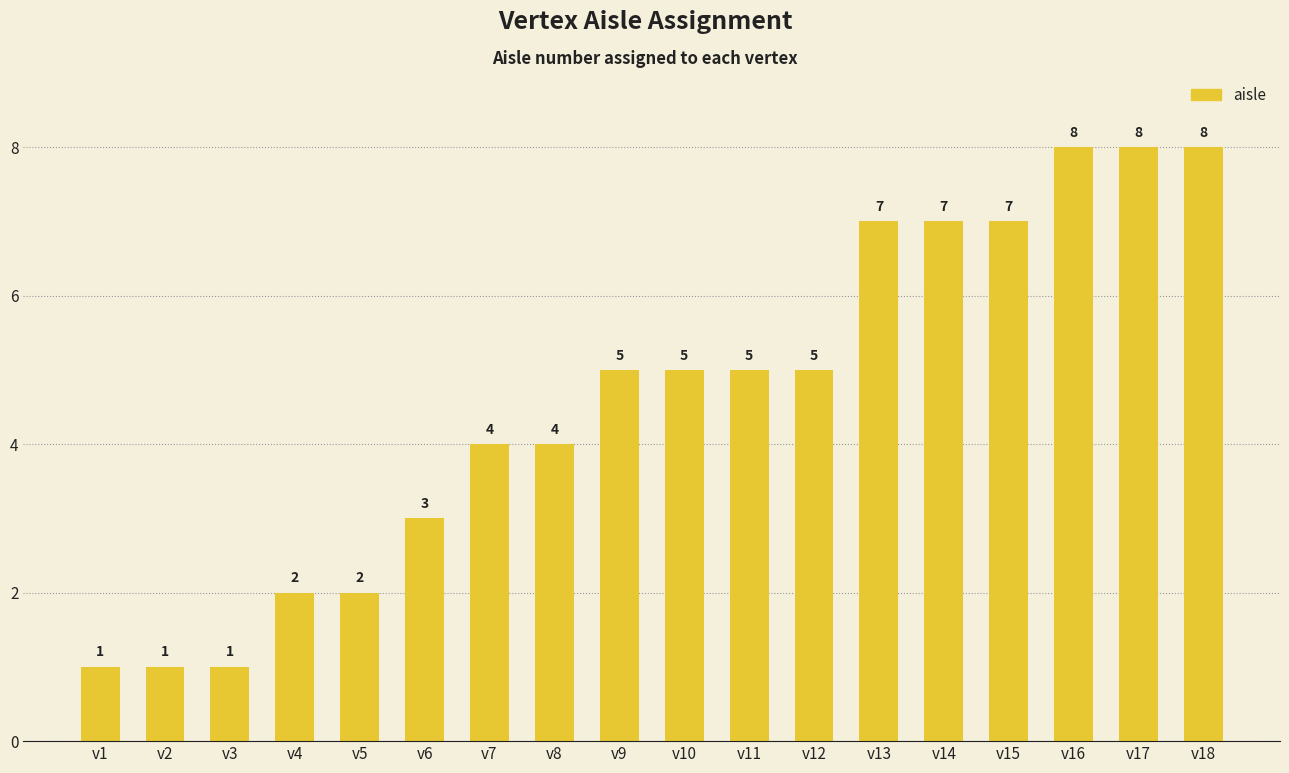

Reading left to right, list all the values displayed in this chart.

1	1	1	2	2	3	4	4	5	5	5	5	7	7	7	8	8	8